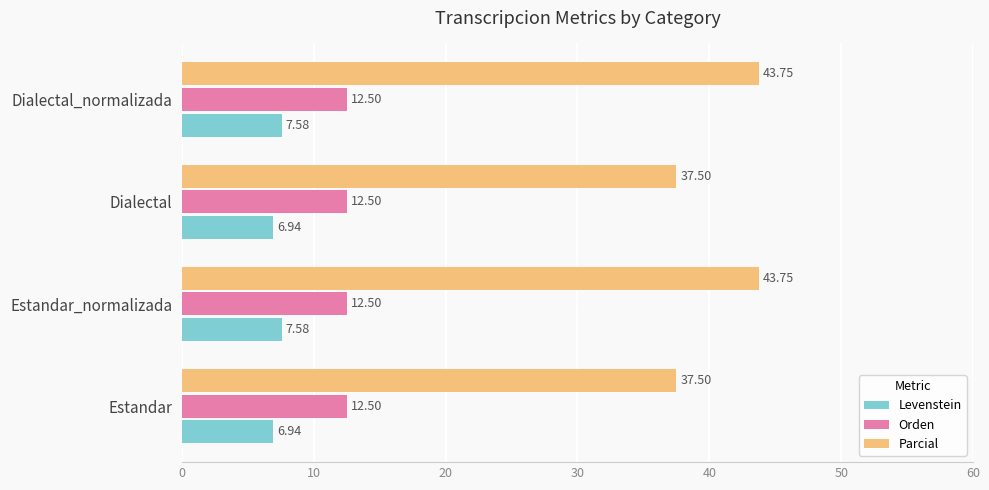

Which series has the largest range (max minus min)?

Parcial